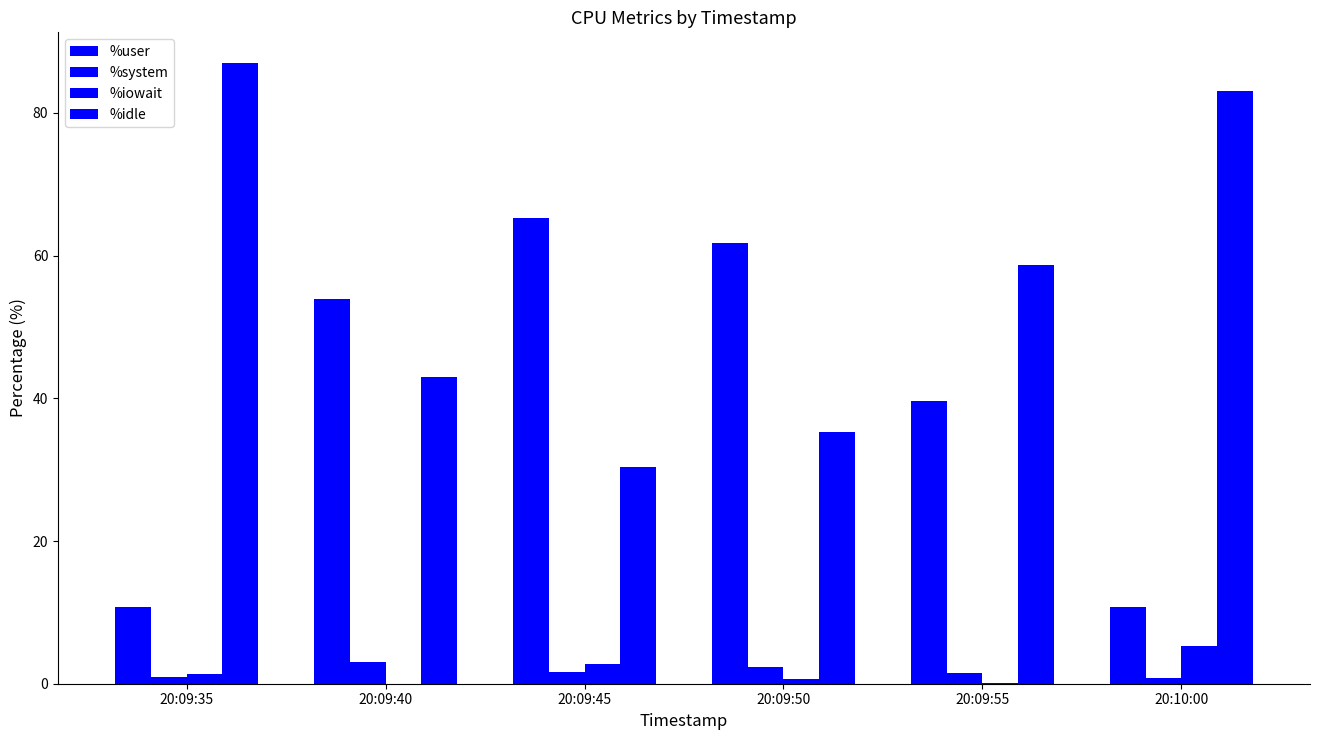

What is the value of the %system bar at the 3rd from the left?

1.6